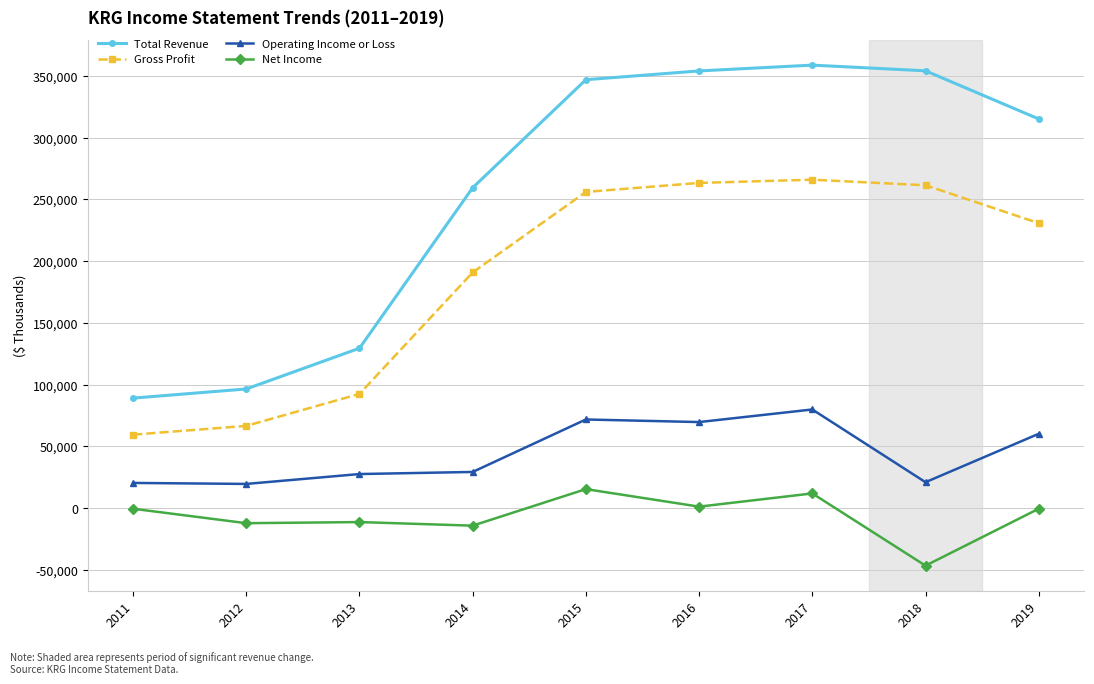

What is the value of the Net Income point at the 3rd from the left?

-11300